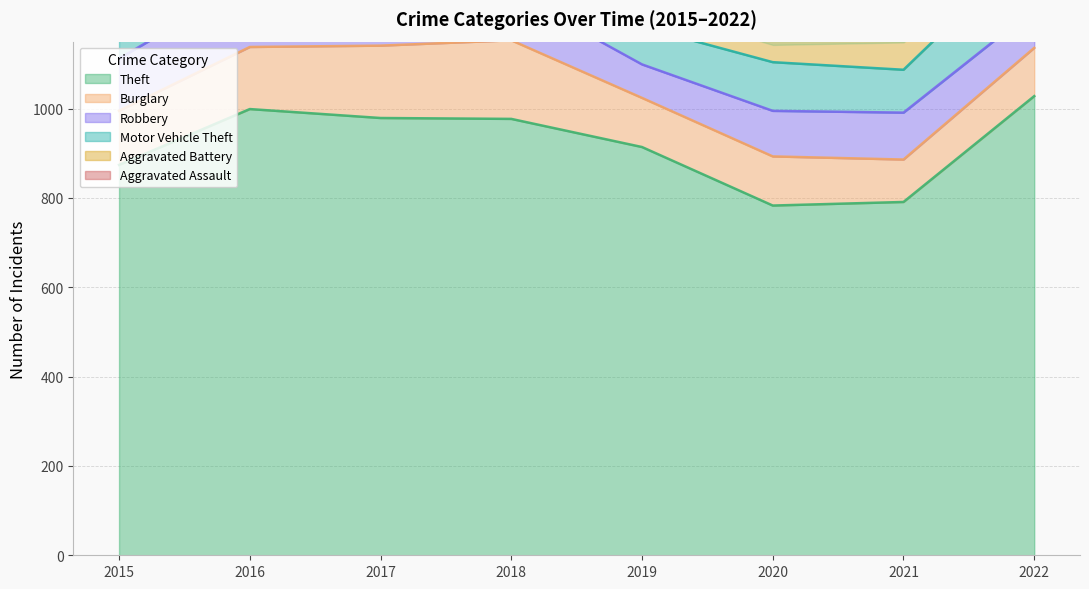

Which series has the largest range (max minus min)?

Theft